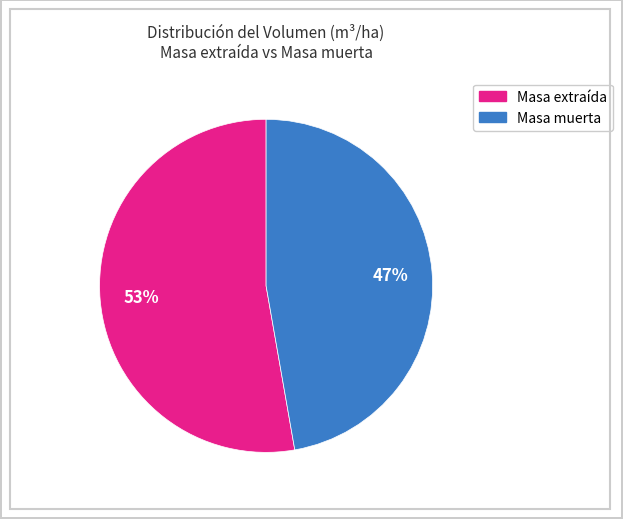

To the nearest percent, what is the difference between the largest and smallest slice percentages?

6%